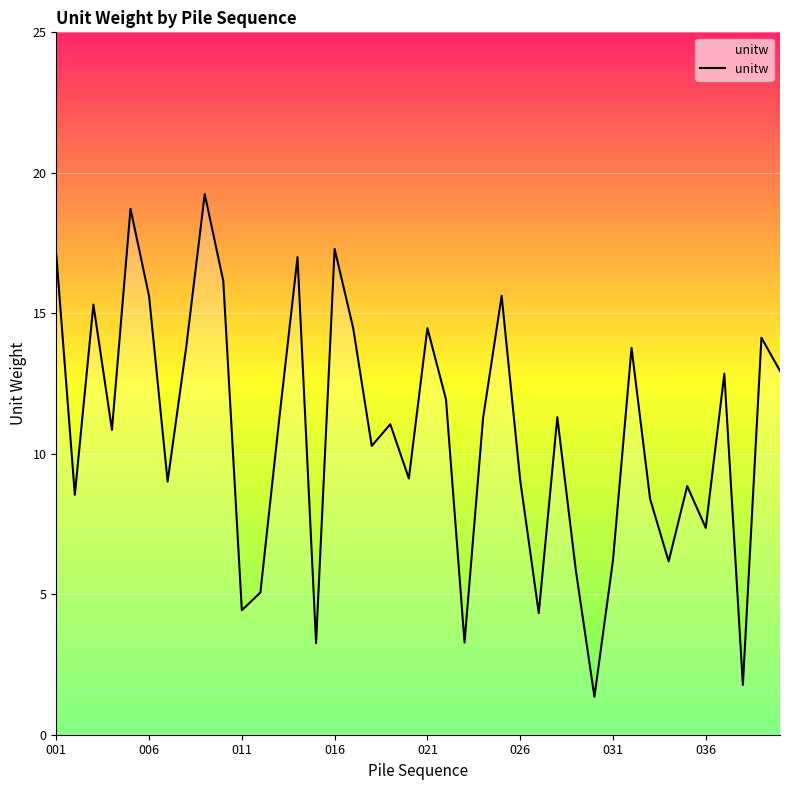

What is the difference between the maximum and minimum values?

17.9